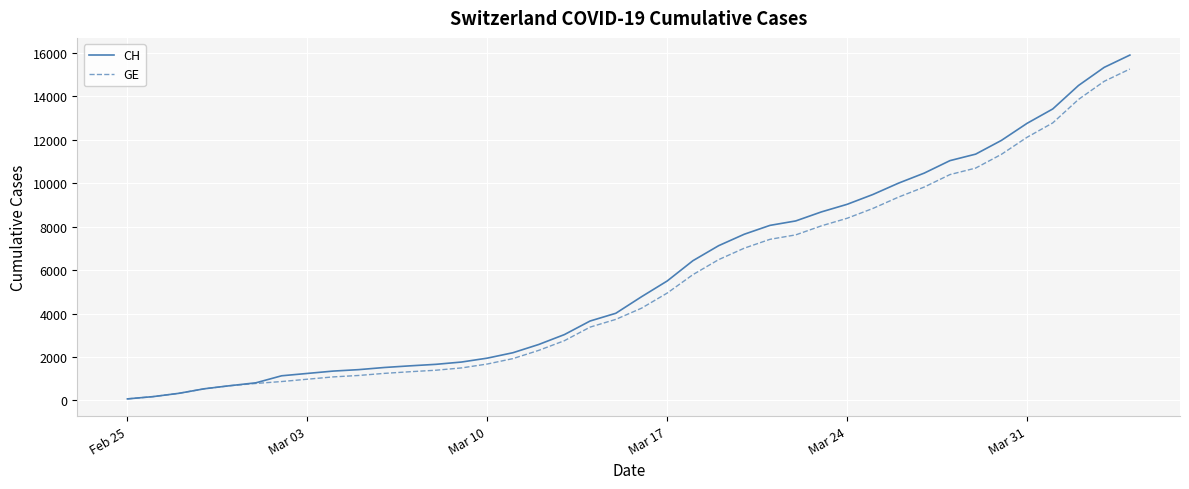

Which series has the largest range (max minus min)?

CH